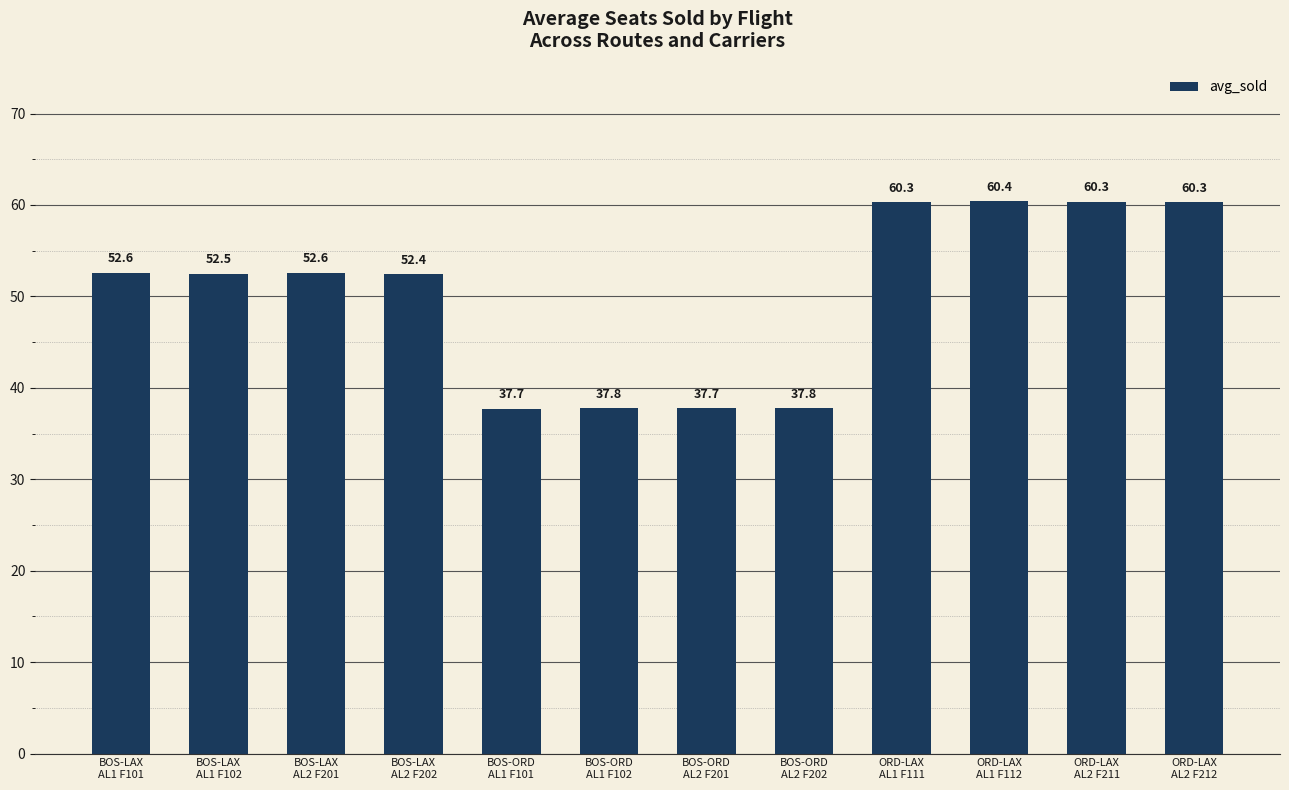

Count the number of categories in the chart.

12